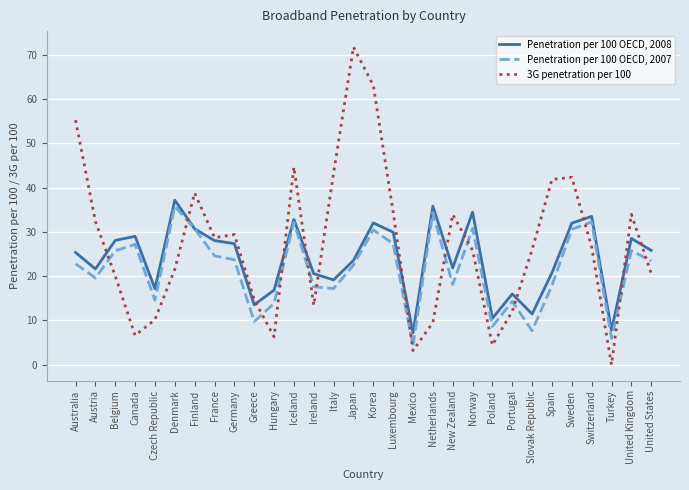

At how many categories does at least one series exceed 20?

23